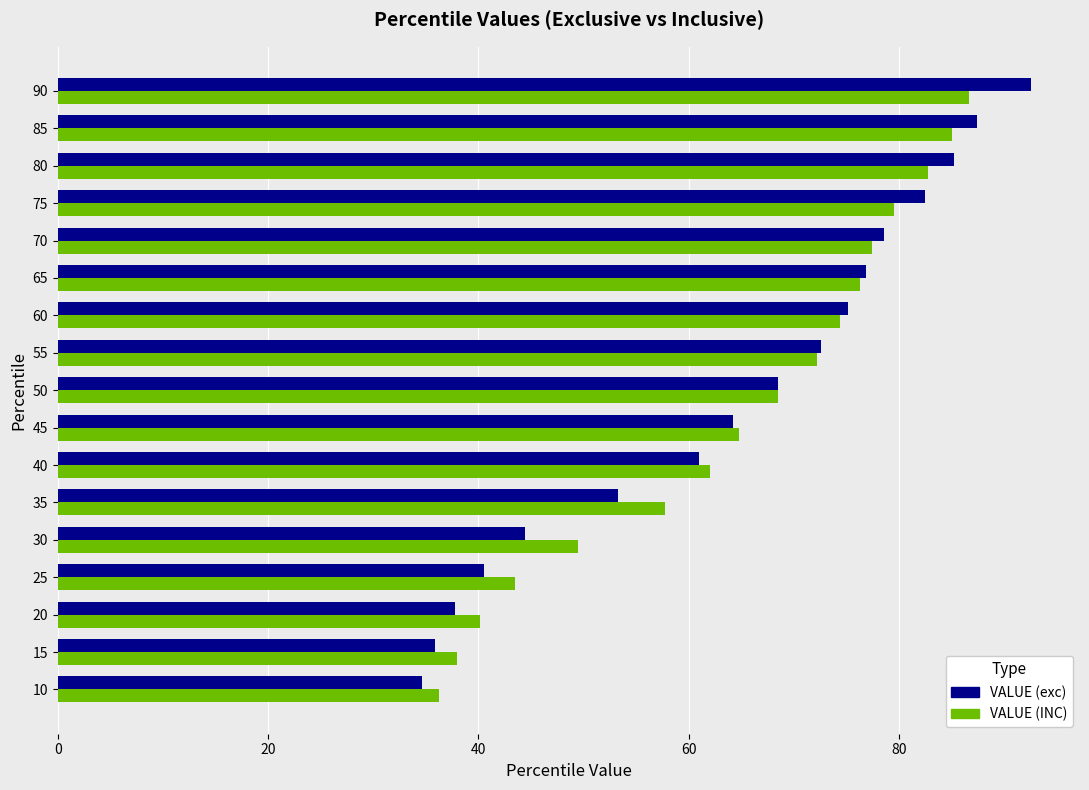

How many data points does each series have?

17